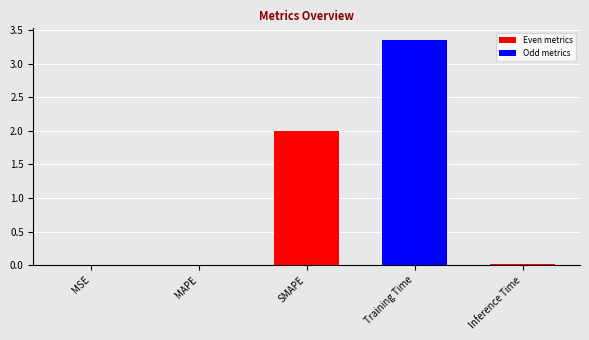

What is the approximate value at SMAPE?

2.0